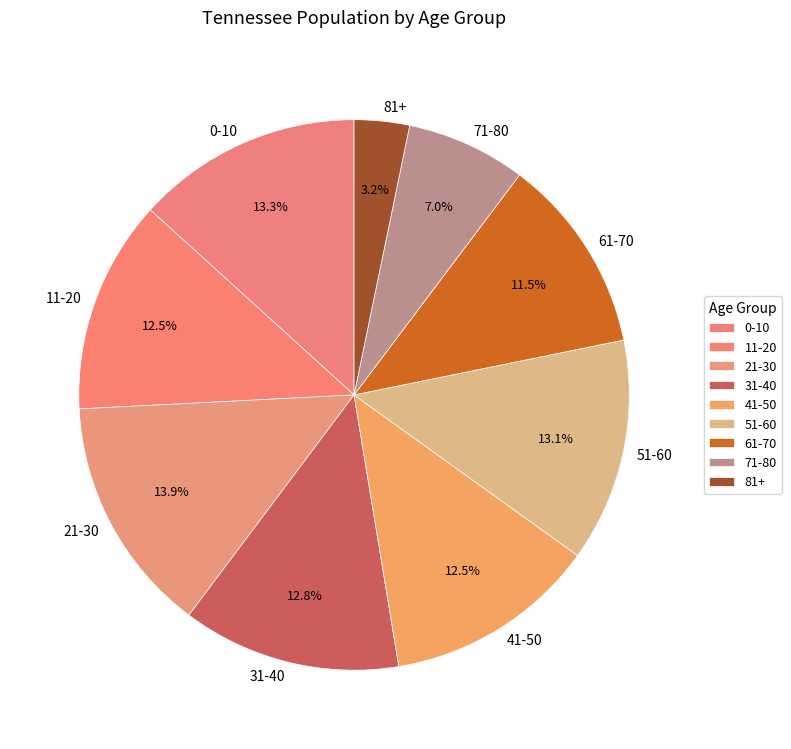

Does 21-30 represent more than half of the total?

No